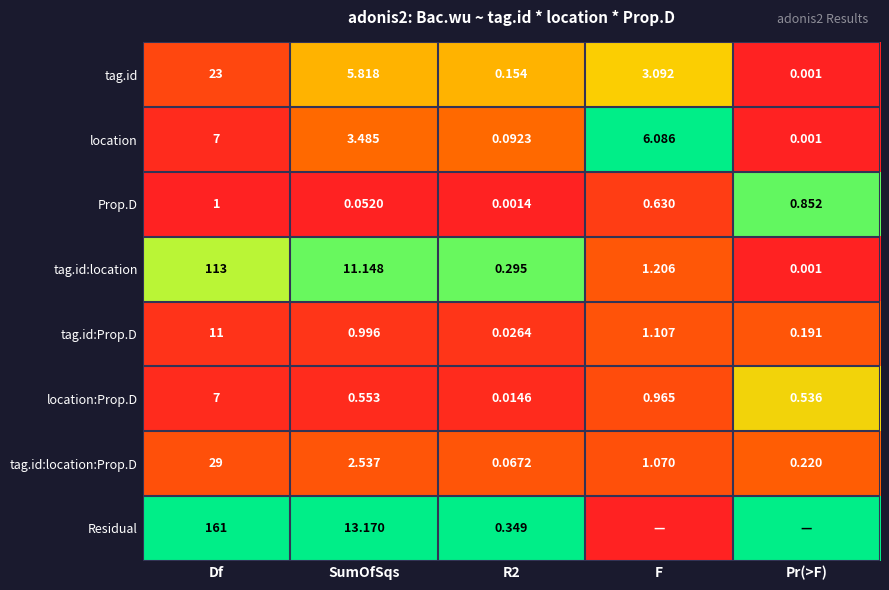

What is the total value across all series at Df?

352.0